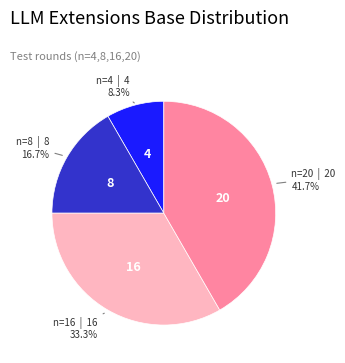

Does any single category account for the majority?

No